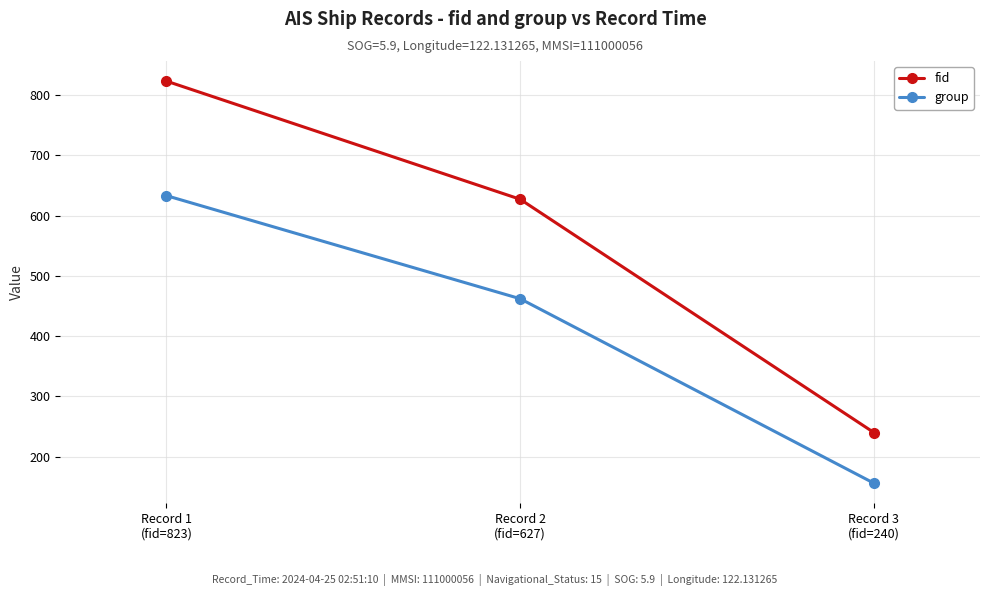

How many data points in group are less than 462?

1